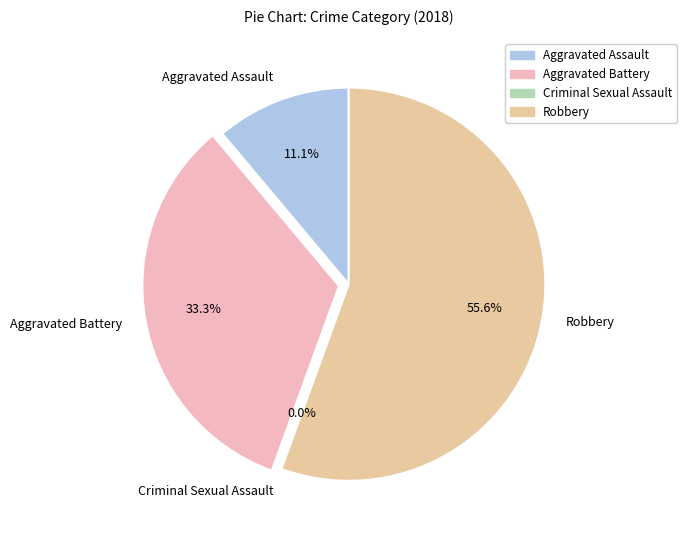

What is the change in value from Criminal Sexual Assault to Robbery?

+5